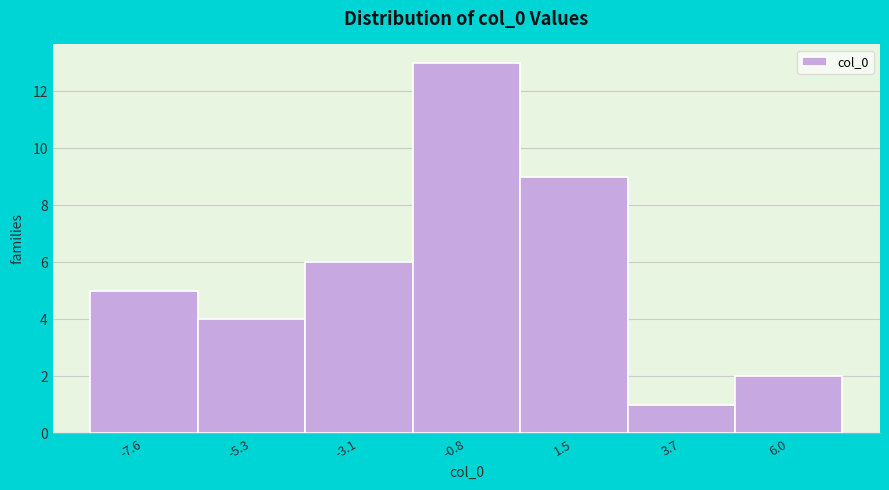

Reading left to right, transcribe this chart: for each bar, give the range it covers on the x-axis and its height. Neither the bar edges nor the heights are printed on the chart, so give them approximately, as read against the axes.

-8.5 to -6.5: 5
-6.5 to -4.0: 4
-4.0 to -2.0: 6
-2.0 to 0.5: 13
0.5 to 2.5: 9
2.5 to 5.0: 1
5.0 to 7.0: 2